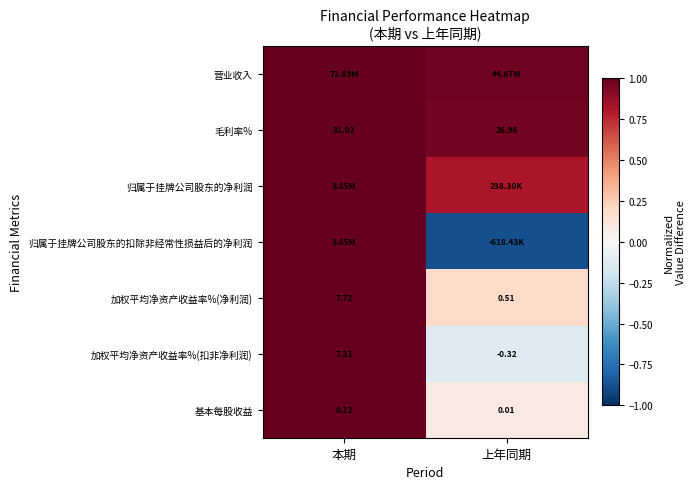

How many distinct data groups are displayed?

7